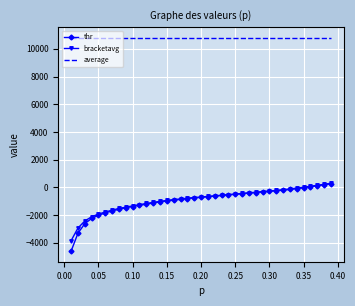

What is the average value of the bracketavg series?

-885.2